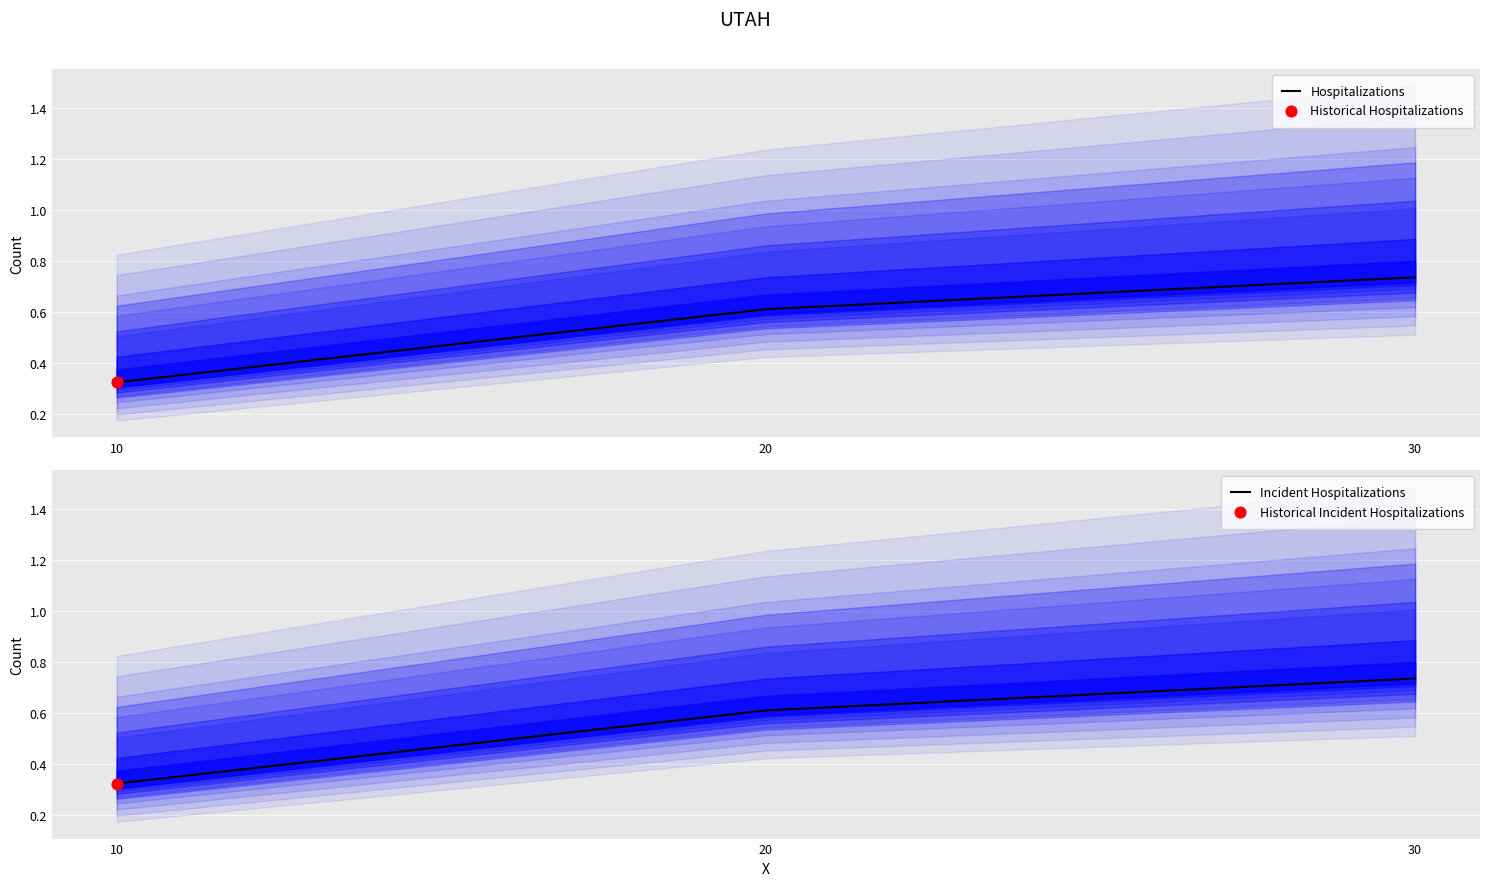

Where is Hospitalizations nearest to the value 0?

10